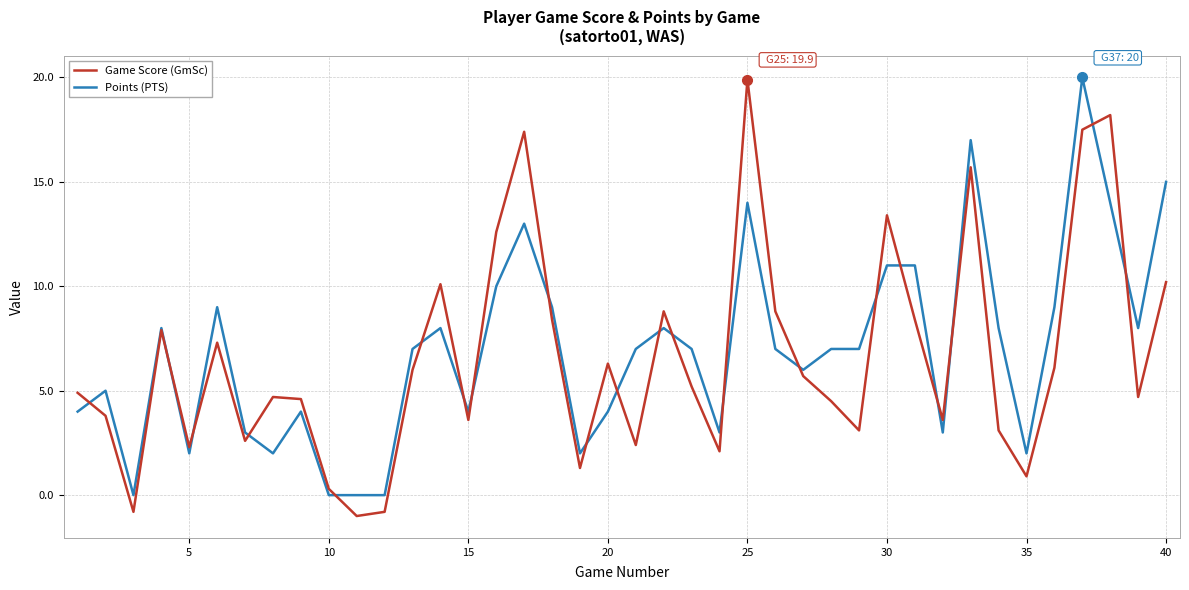

What is the greatest value displayed?

20.0